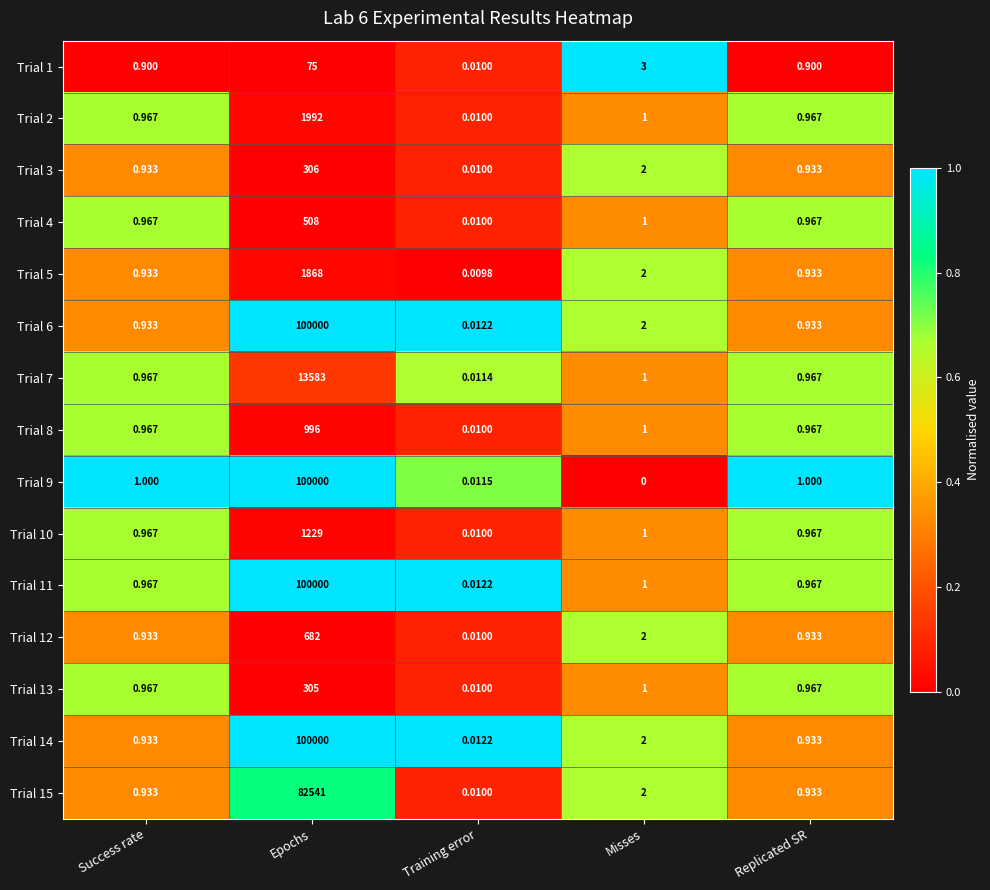

Is the value of Trial 14 at Replicated SR greater than the value of Trial 13 at Training error?

Yes